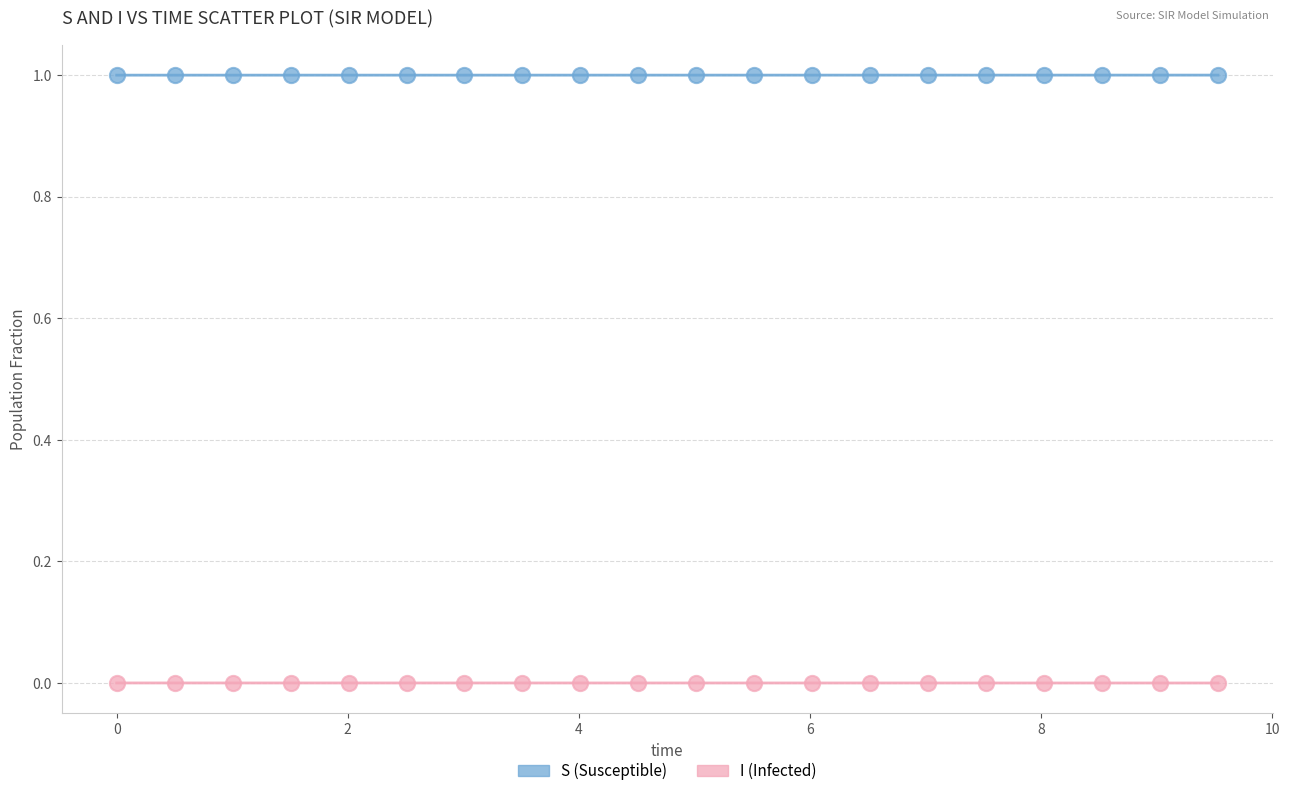

Across all data points, what is the range of X values (max minus min)?

9.5